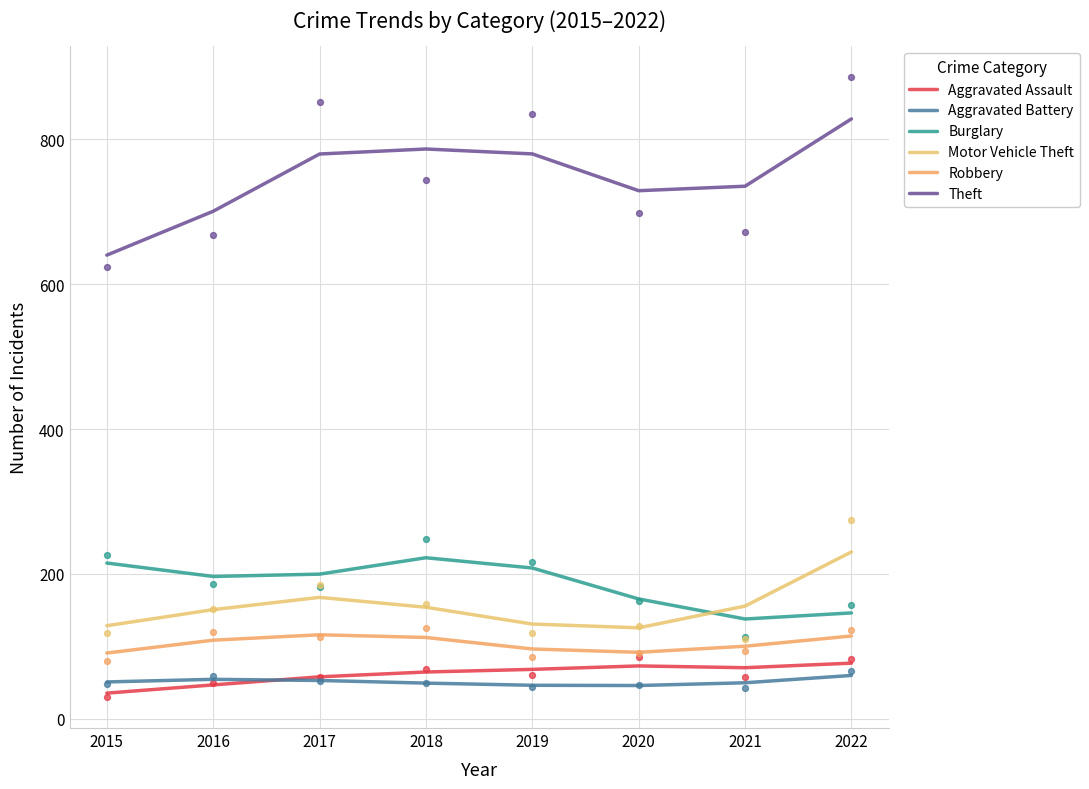

Which series has the largest total across all categories?

Theft